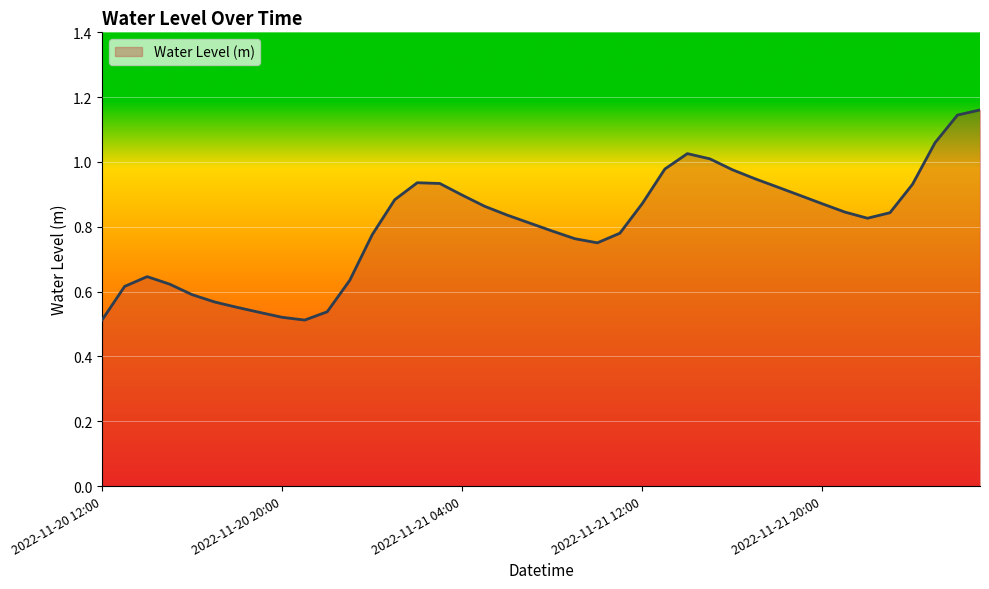

List the labels in order of value, largest first.

2022-11-22 03:00, 2022-11-22 02:00, 2022-11-22 01:00, 2022-11-21 14:00, 2022-11-21 15:00, 2022-11-21 13:00, 2022-11-21 16:00, 2022-11-21 17:00, 2022-11-21 02:00, 2022-11-21 03:00, 2022-11-22 00:00, 2022-11-21 18:00, 2022-11-21 04:00, 2022-11-21 19:00, 2022-11-21 01:00, 2022-11-21 12:00, 2022-11-21 20:00, 2022-11-21 05:00, 2022-11-21 21:00, 2022-11-21 23:00, 2022-11-21 06:00, 2022-11-21 22:00, 2022-11-21 07:00, 2022-11-21 08:00, 2022-11-21 11:00, 2022-11-21 00:00, 2022-11-21 09:00, 2022-11-21 10:00, 2022-11-20 14:00, 2022-11-20 23:00, 2022-11-20 15:00, 2022-11-20 13:00, 2022-11-20 16:00, 2022-11-20 17:00, 2022-11-20 18:00, 2022-11-20 22:00, 2022-11-20 19:00, 2022-11-20 20:00, 2022-11-20 12:00, 2022-11-20 21:00